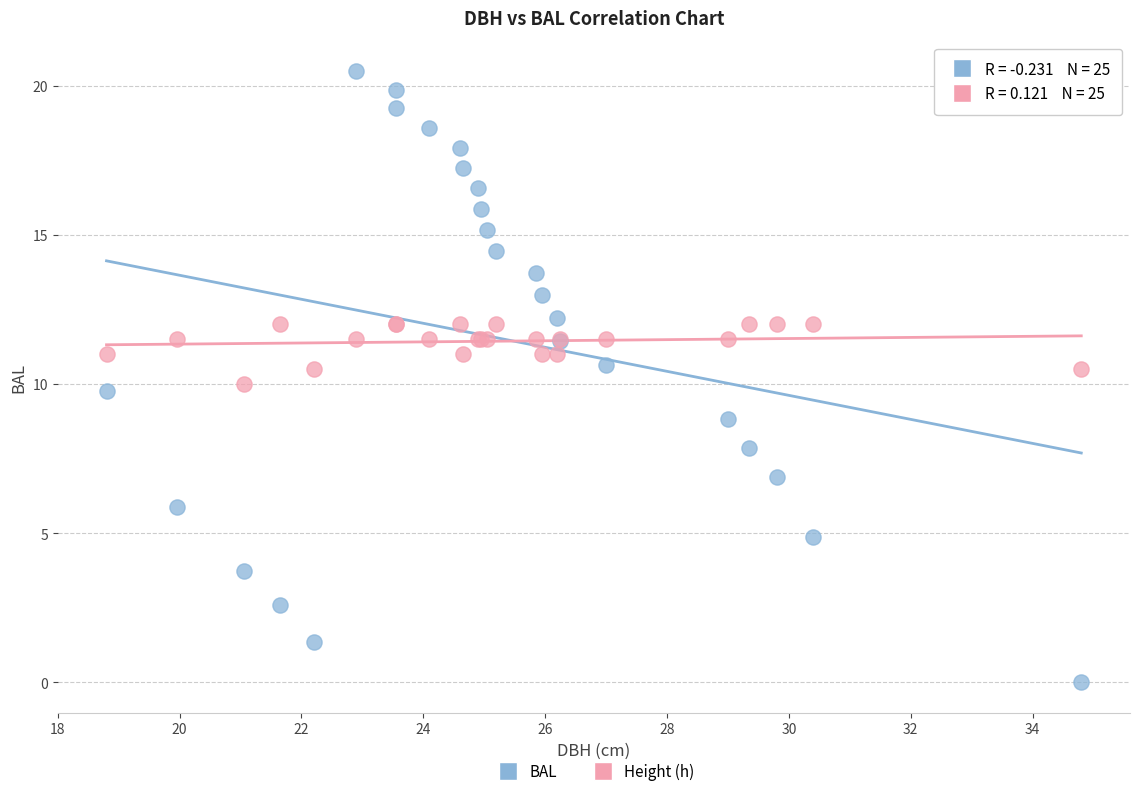

What is the X range (max minus min) for the scatter plot?

16.0